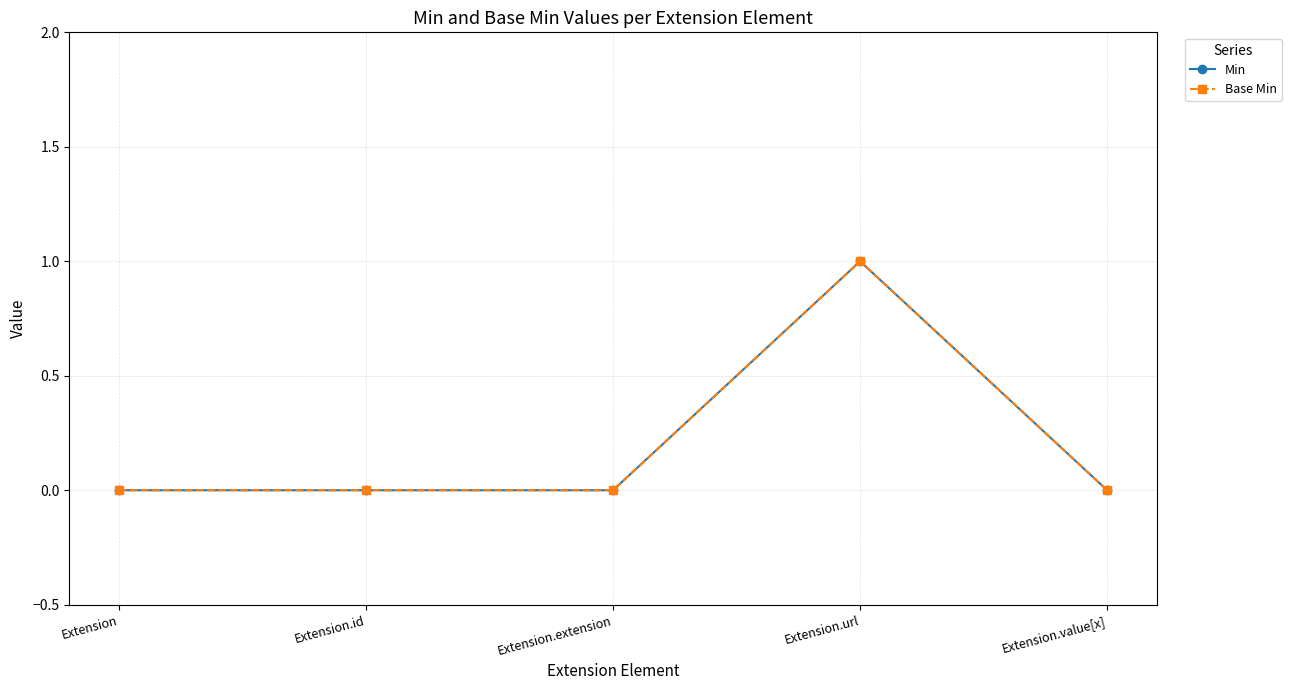

Does the chart have visible grid lines?

Yes